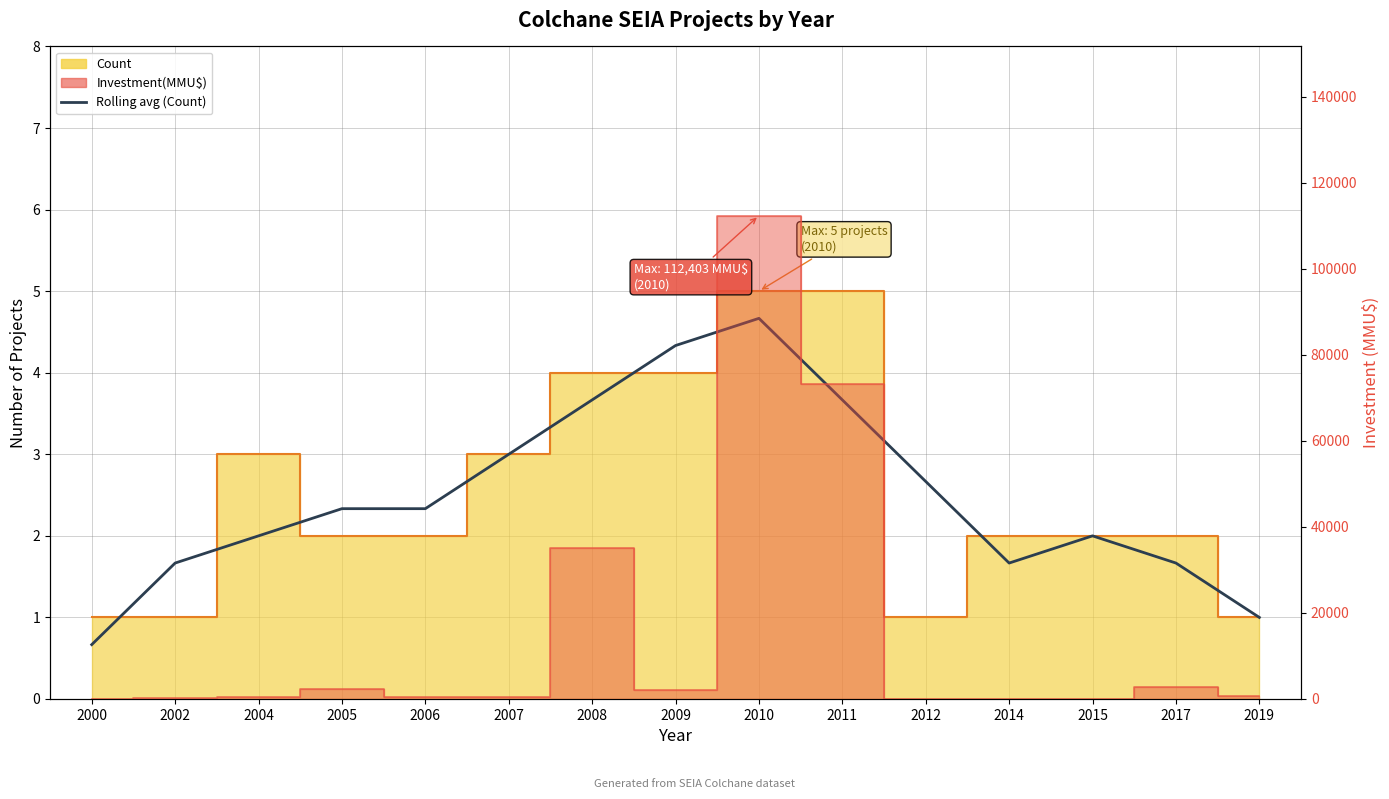

What is the difference between the maximum and minimum values?

4.0